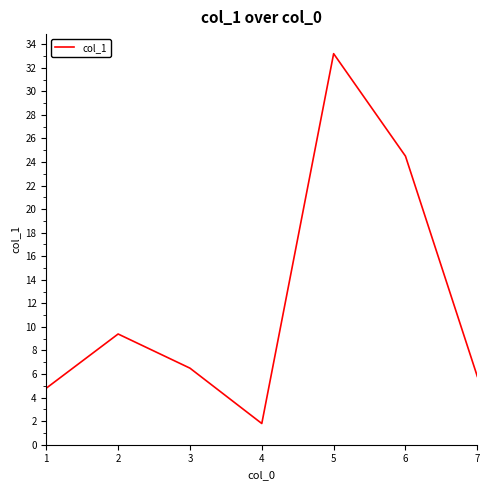

At which category does the data reach its first local peak?

2